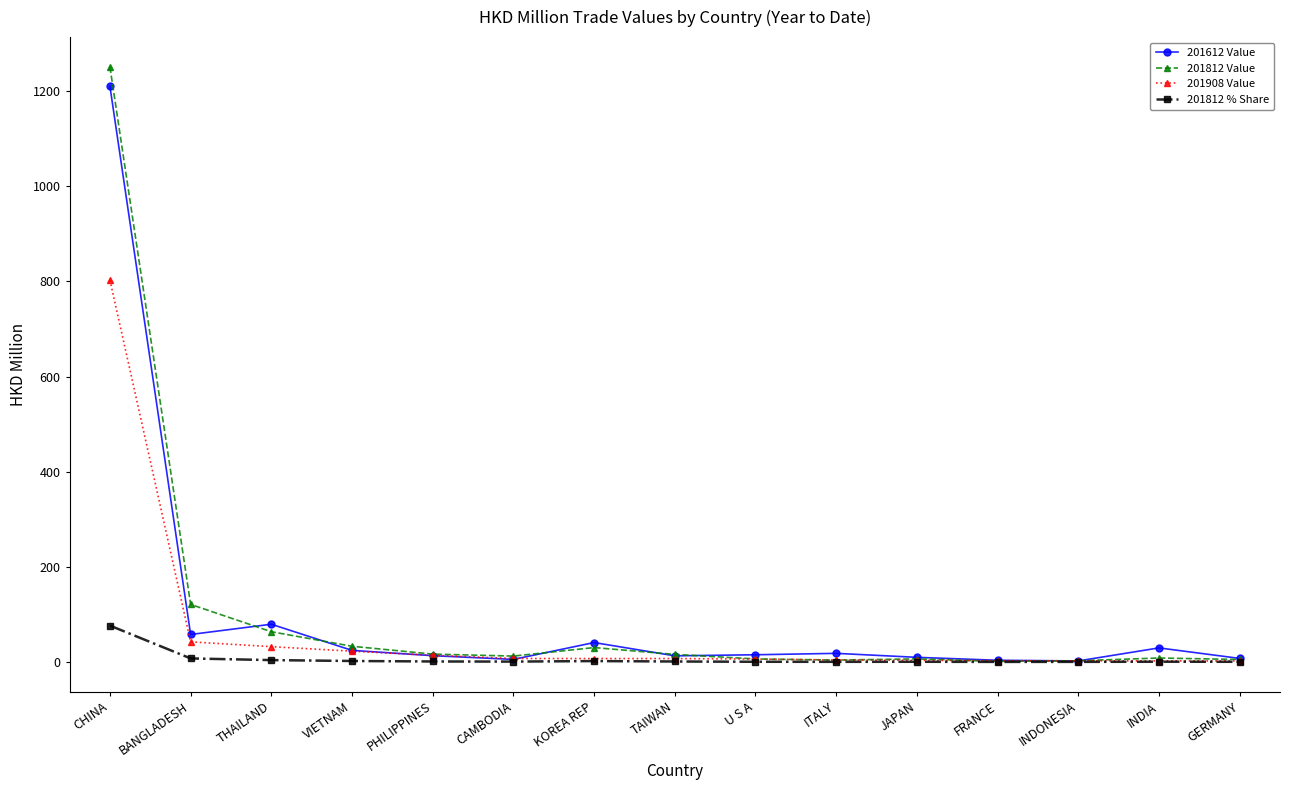

What is the spread (max minus min) of values at U S A?

14.7